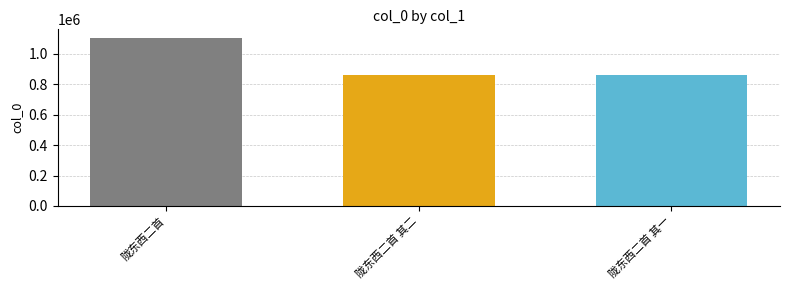

What is the greatest value displayed?

1106133